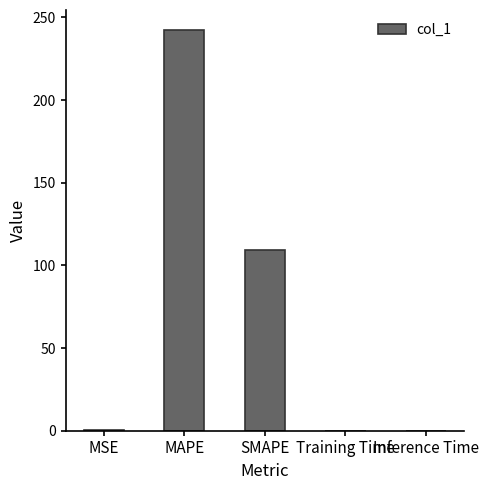

True or false: the data shows 138.2 at MAPE.

False